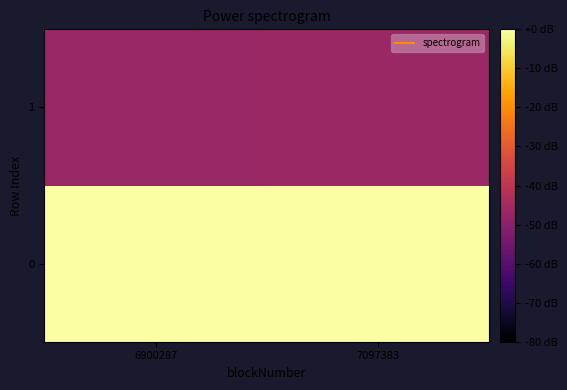

Which series has the largest range (max minus min)?

1